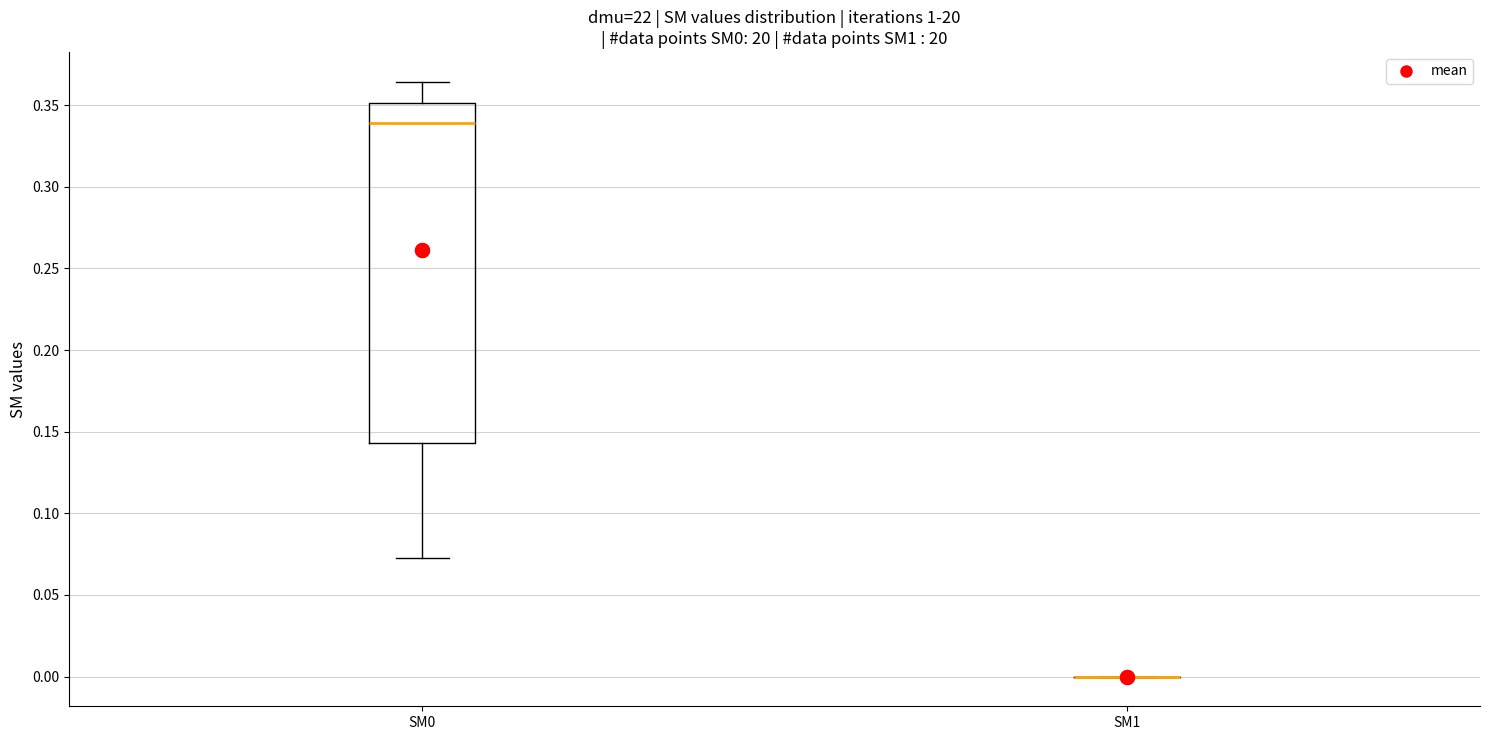

Reading left to right, transcribe this box plot: for each box, give where its median line is, the range the box spans, and where its two whiskers end, as read against the y-axis. The values are not printed on the chart, so give them approximately, as read against the axis.

SM0: median 0.340, box 0.145 to 0.350, whiskers 0.075 to 0.365
SM1: box collapsed to a line at 0.000, whiskers 0.000 to 0.000